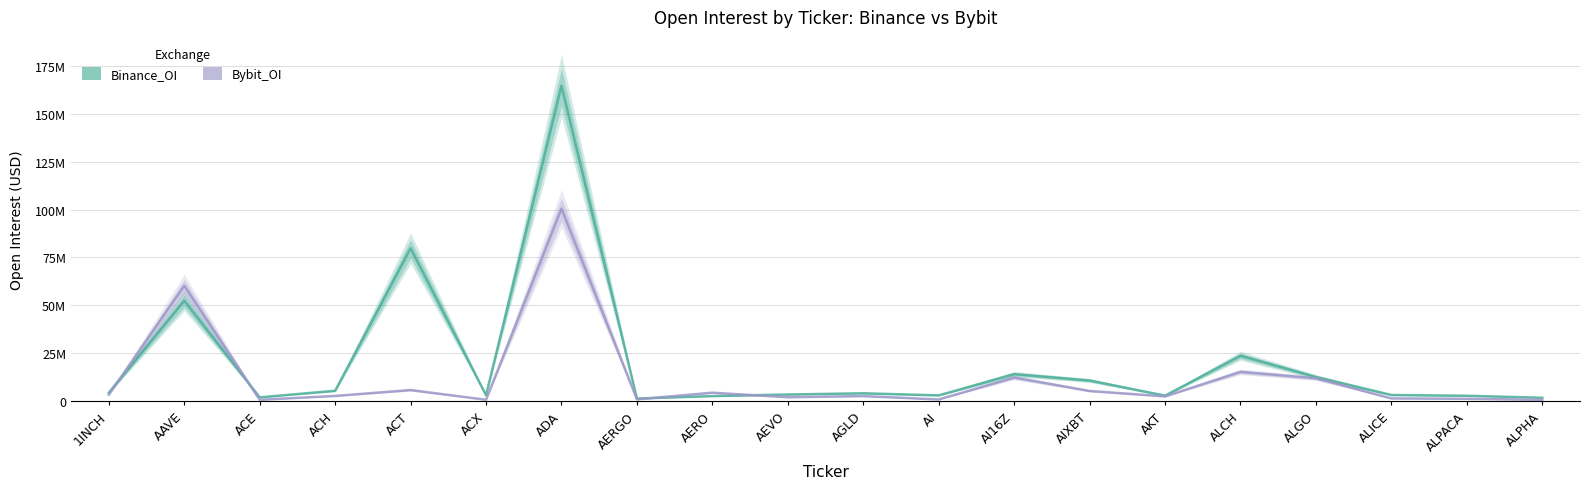

Which has a higher value, ALCH or AERGO?

ALCH